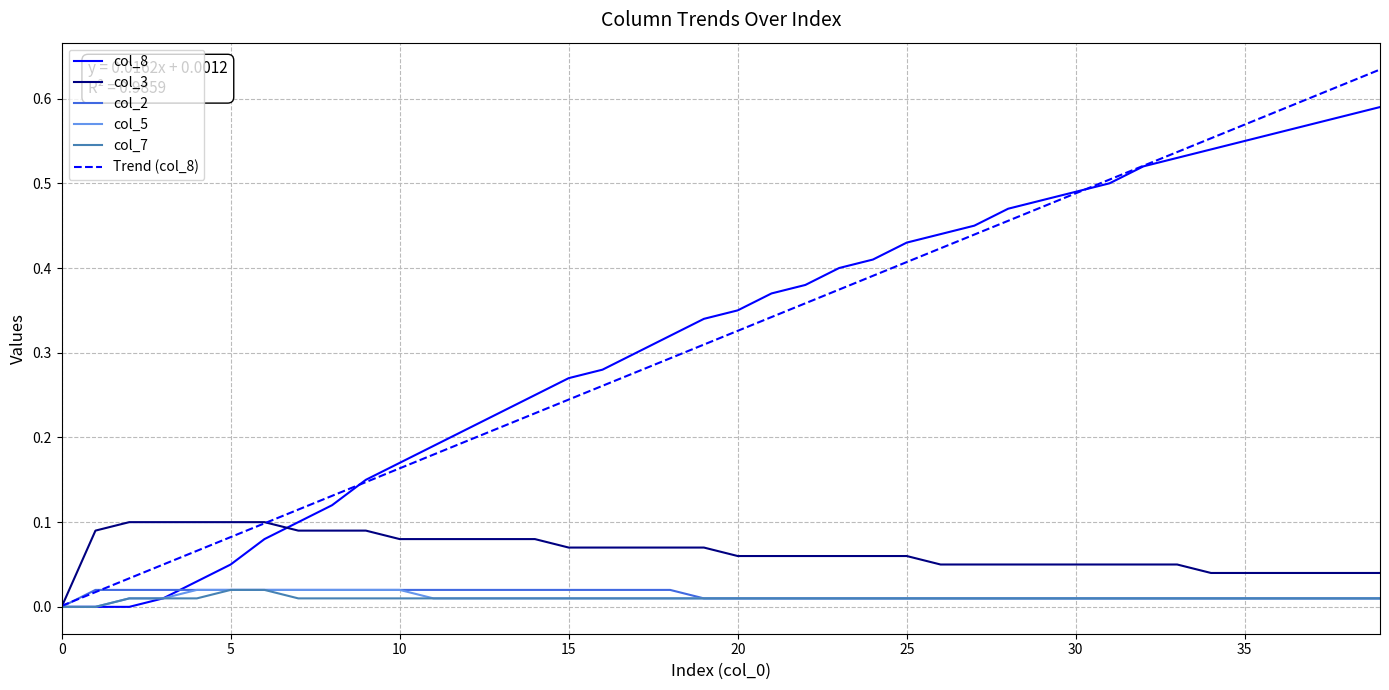

Which series has the largest range (max minus min)?

Trend (col_8)